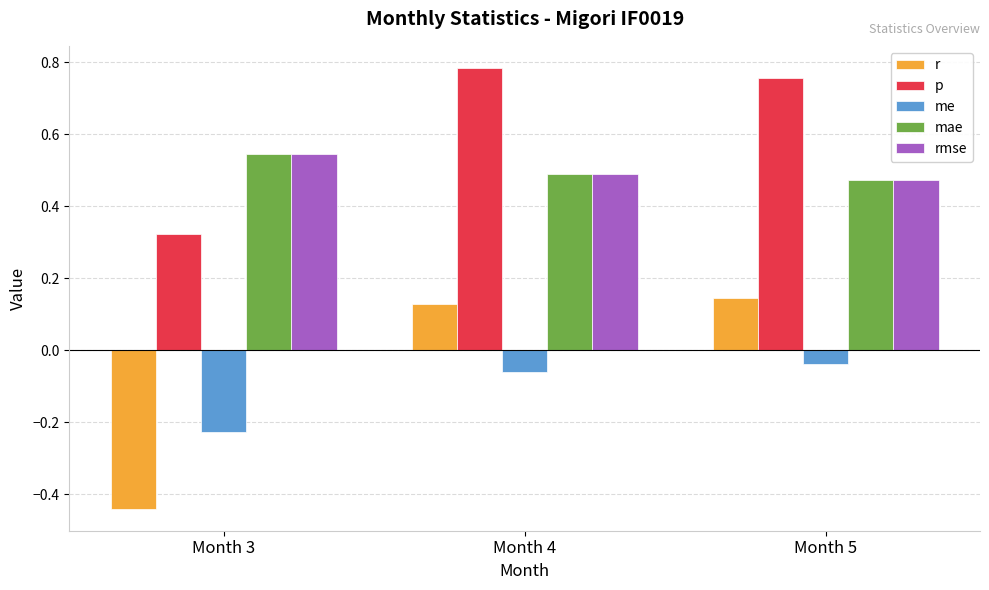

What are all the series names shown in the legend?

r, p, me, mae, rmse